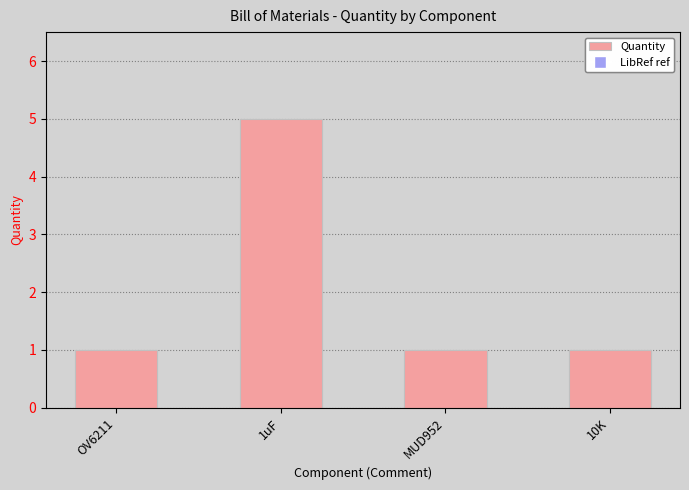

Reading right to left, what are all the values shown in this chart?

10K=1	MUD952=1	1uF=5	OV6211=1